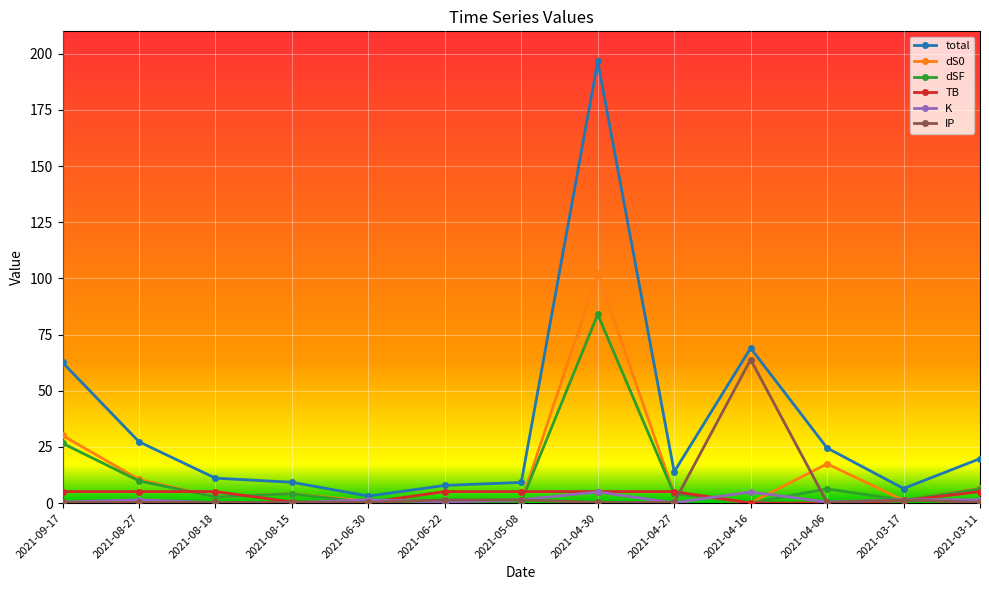

Which series has the largest total across all categories?

total